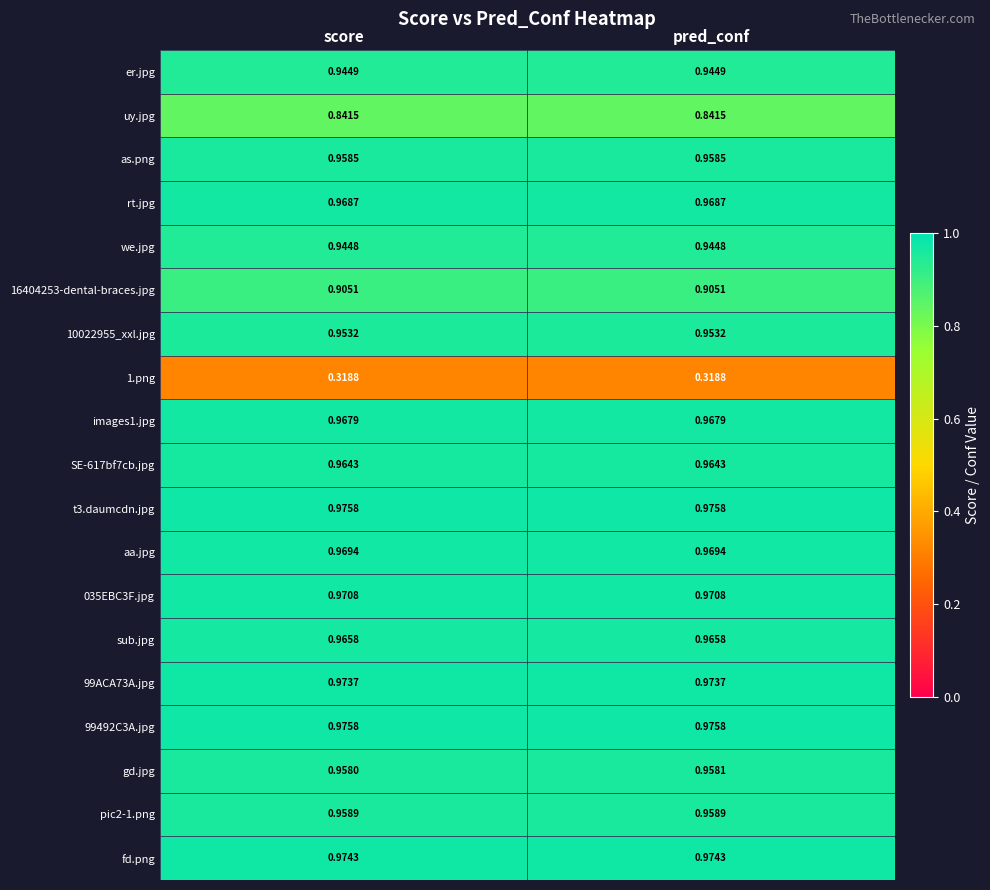

Is the value of uy.jpg at score greater than the value of fd.png at score?

No